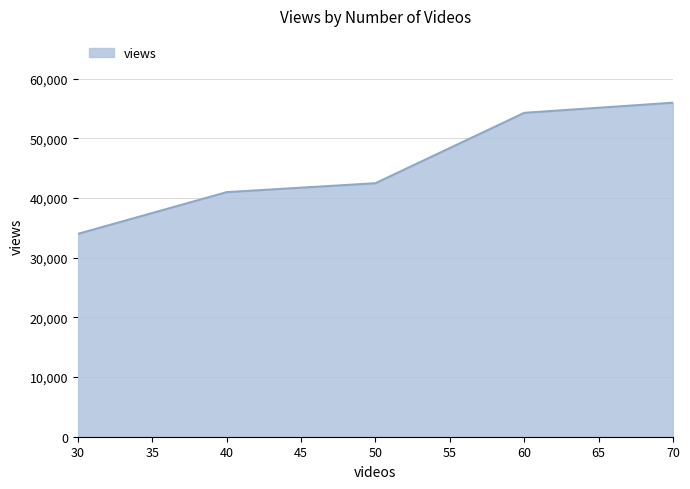

The value at 50 is 42500. True or false?

True